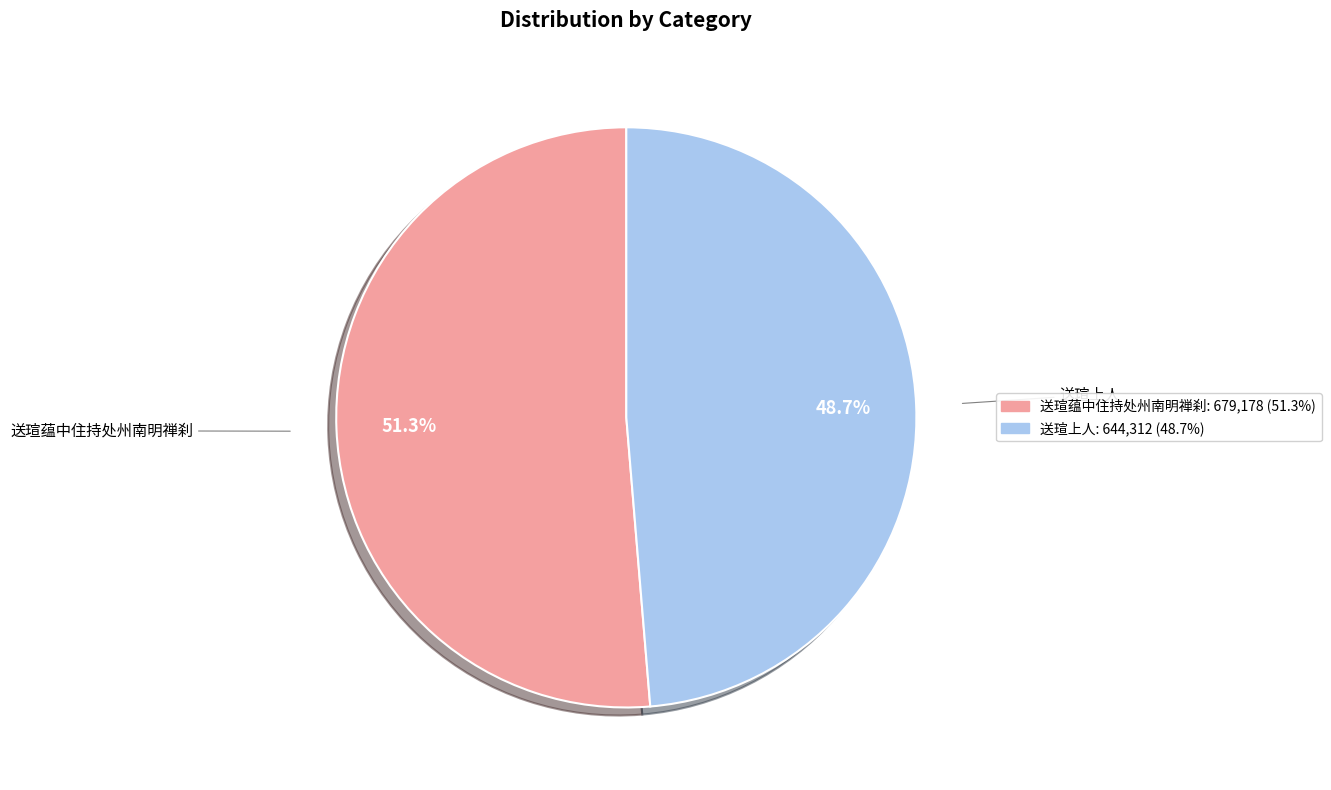

How many segments does this pie chart have?

2